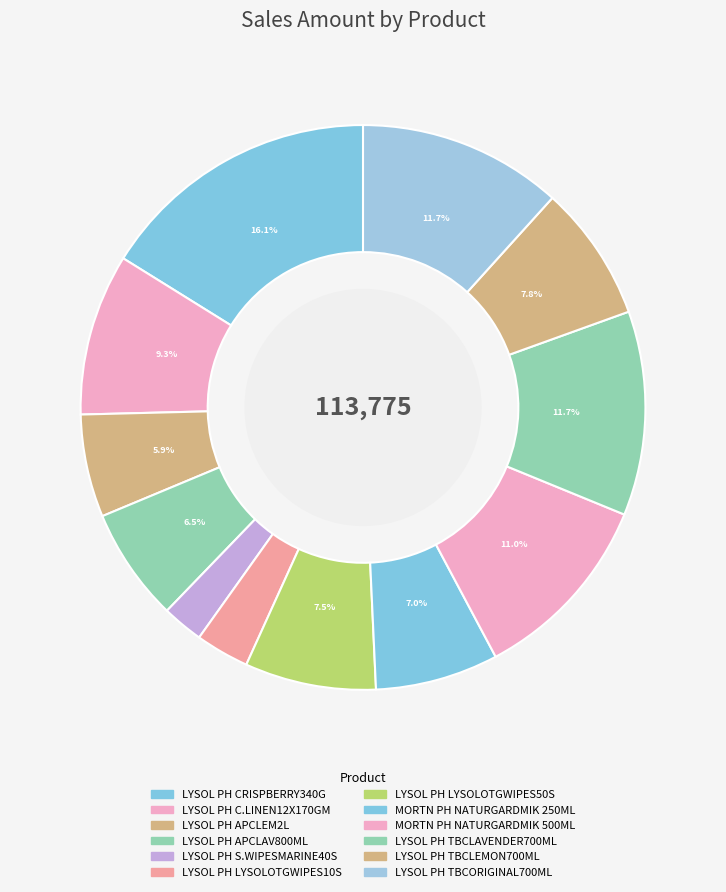

What percentage is NOT represented by LYSOL PH APCLEM2L?

94.1%